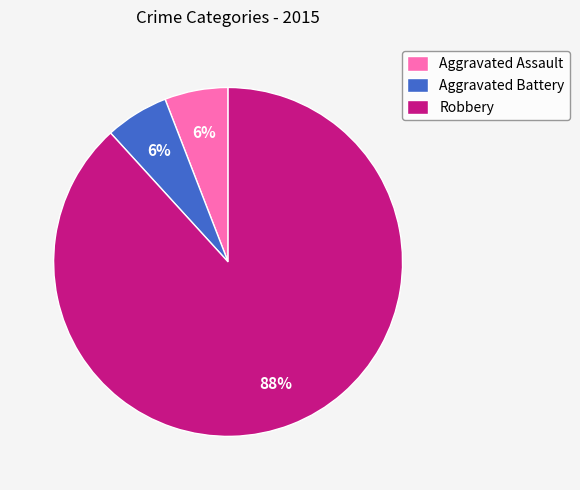

To the nearest percent, what percentage of the pie is Robbery?

88%